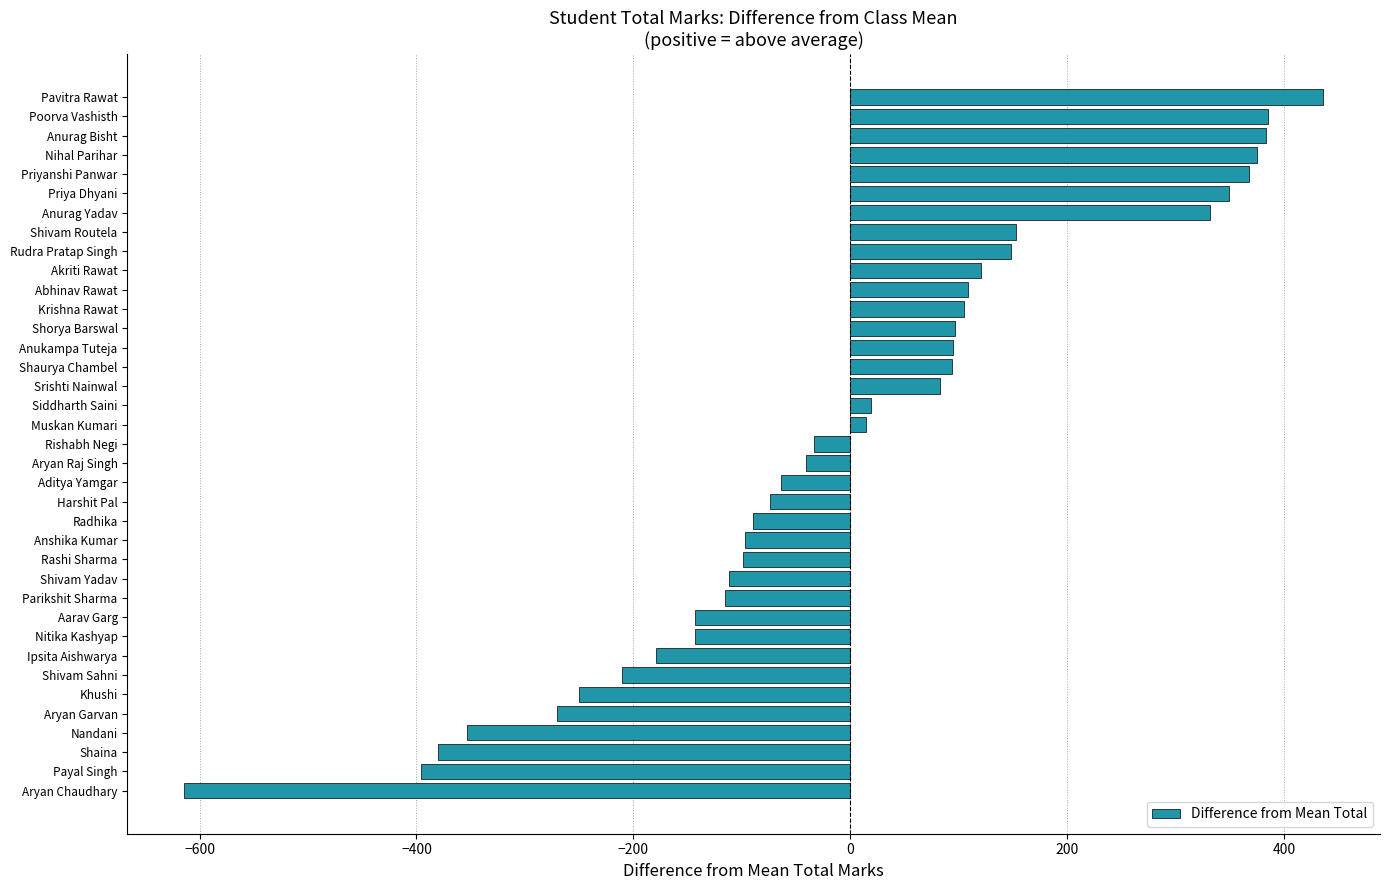

What is the difference between the maximum and minimum values?

1050.0